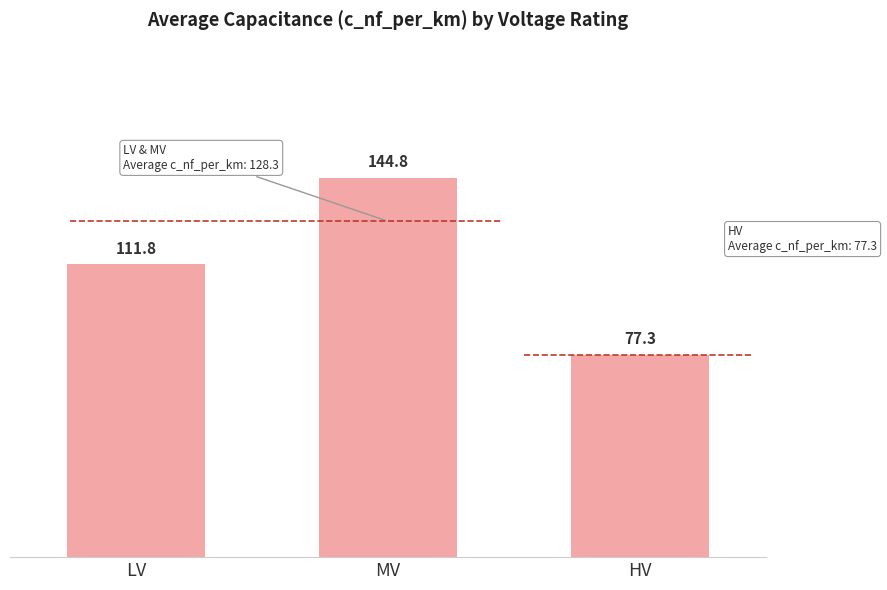

List the labels in order of value, smallest first.

HV, LV, MV